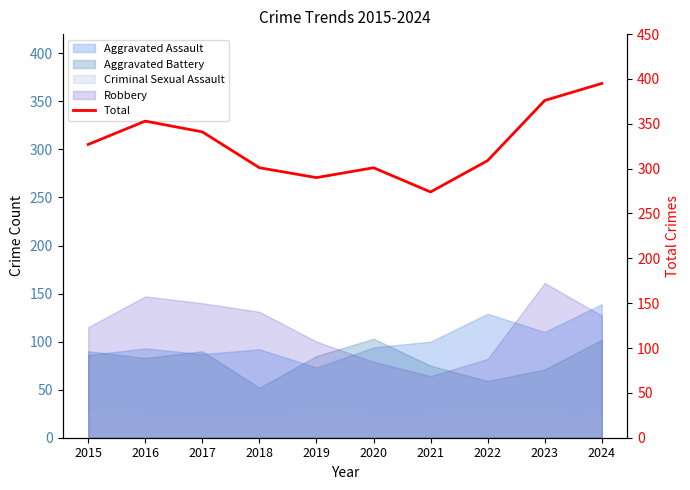

List the labels in order of value, smallest first.

2021, 2019, 2018, 2020, 2022, 2015, 2017, 2016, 2023, 2024